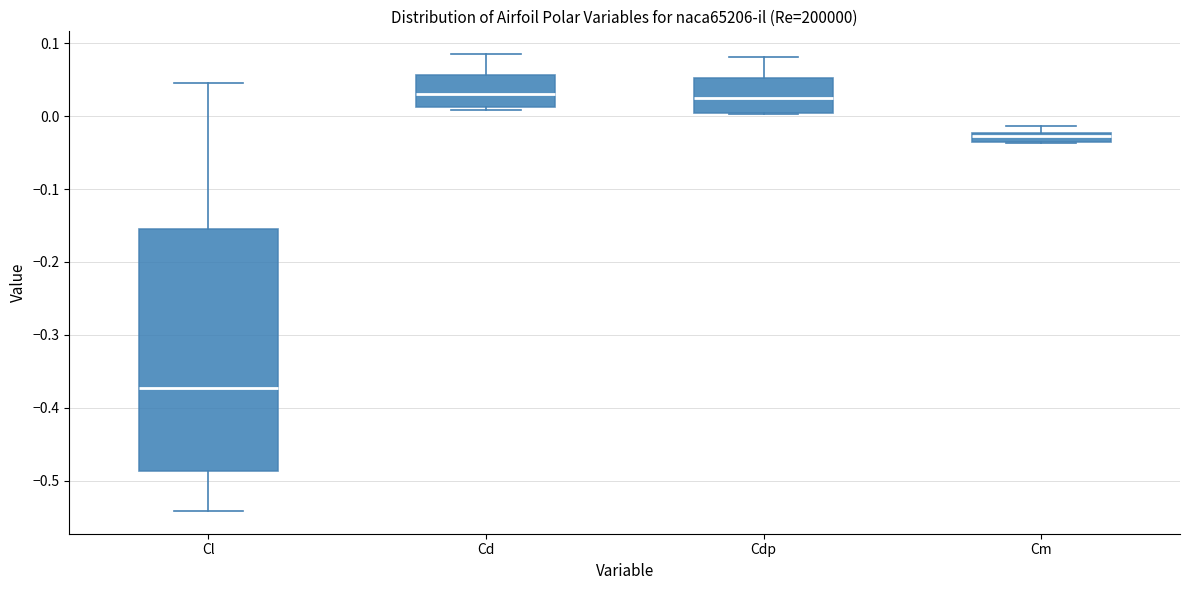

Where is the lower edge of the box for Cdp on the y-axis? The values are not printed on the chart, so give them approximately, as read against the axis.

0.00